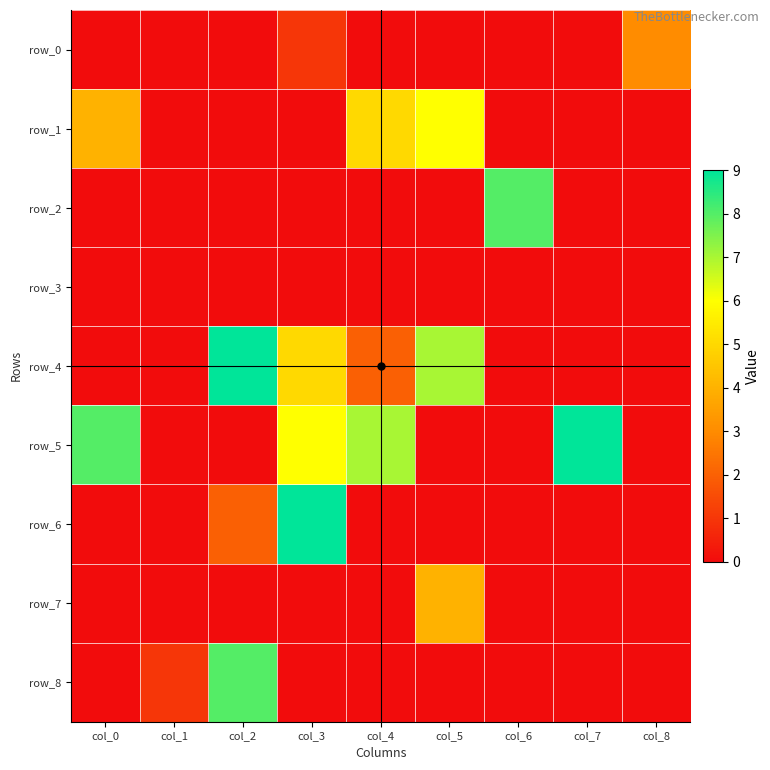

Which series has the widest spread of values?

row_4